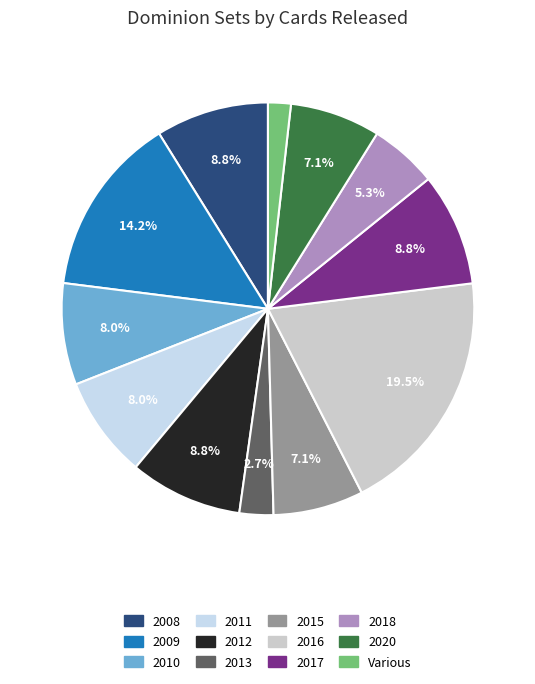

The 2016 slice represents 19% of the pie. True or false?

True